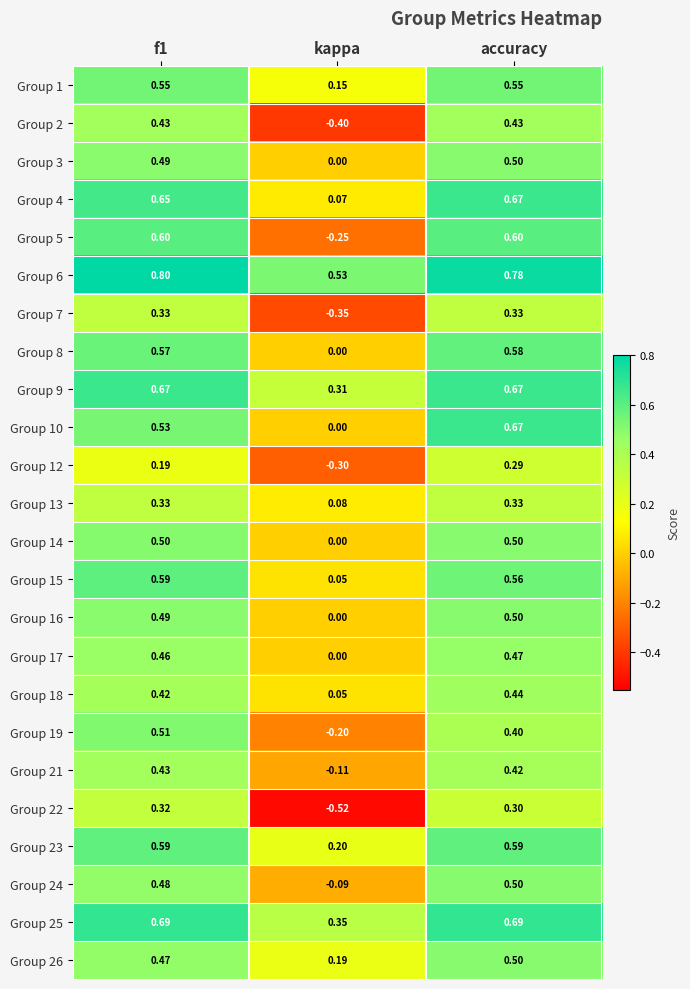

What is the total value across all series at accuracy?

12.3